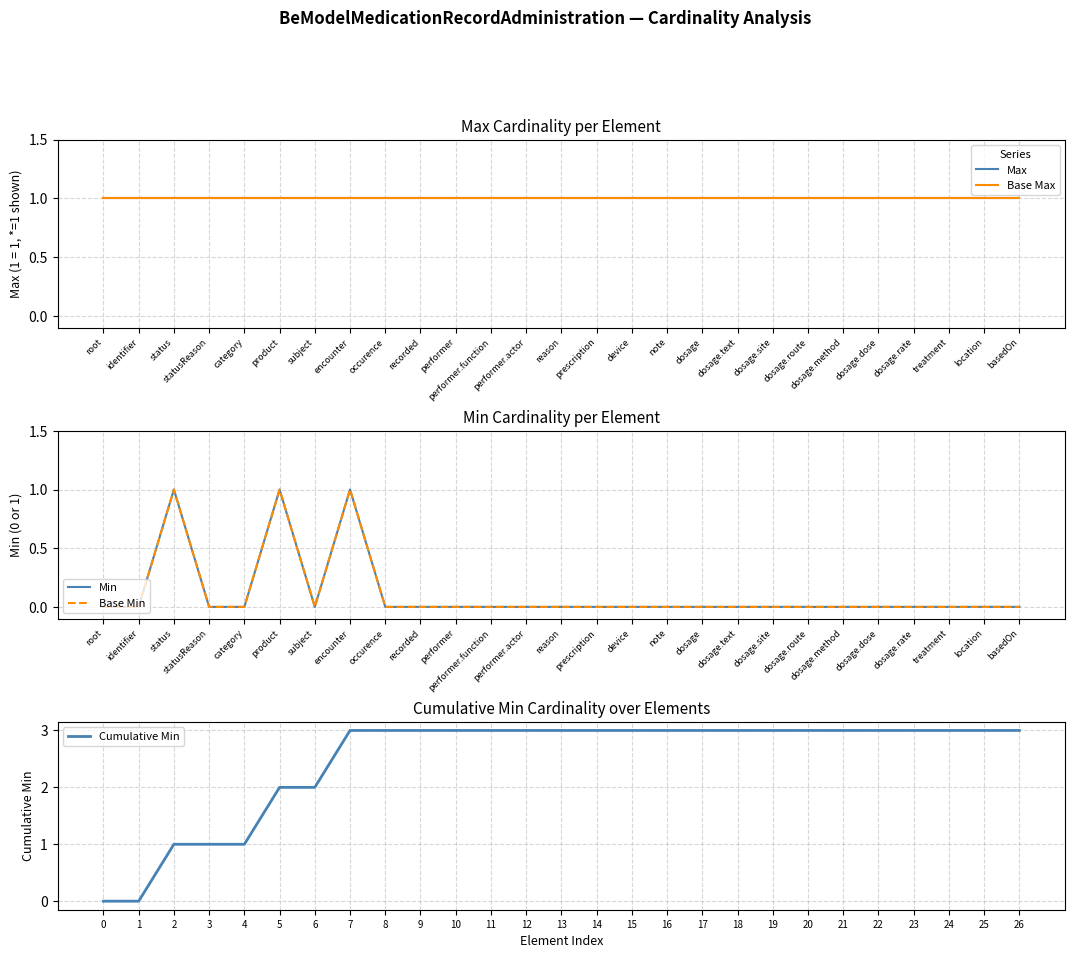

True or false: Min has more than 1 interior local peaks.

True